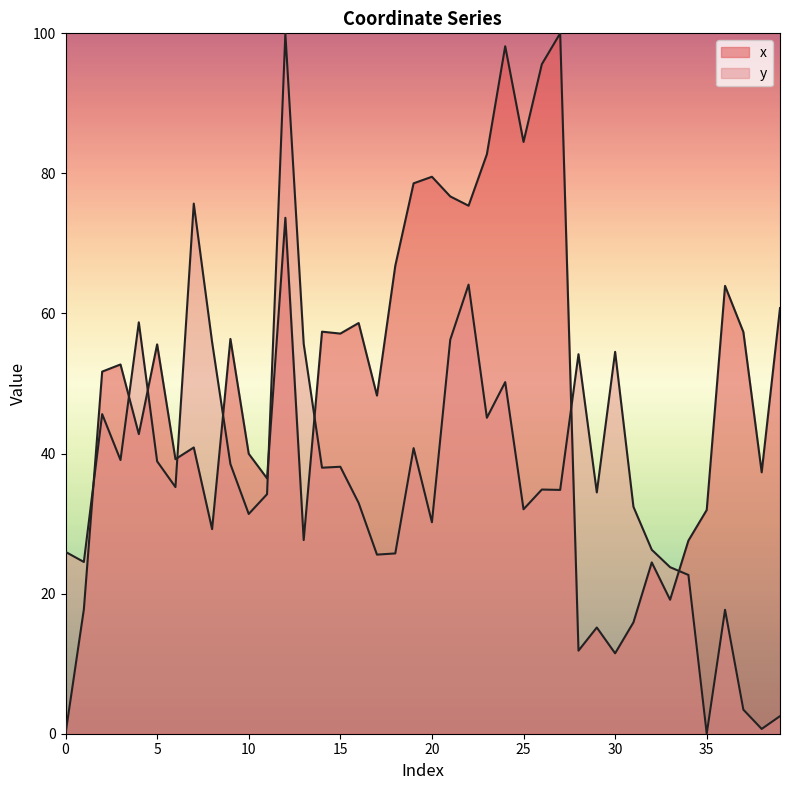

True or false: x has a value of 78.6 at 19.

True